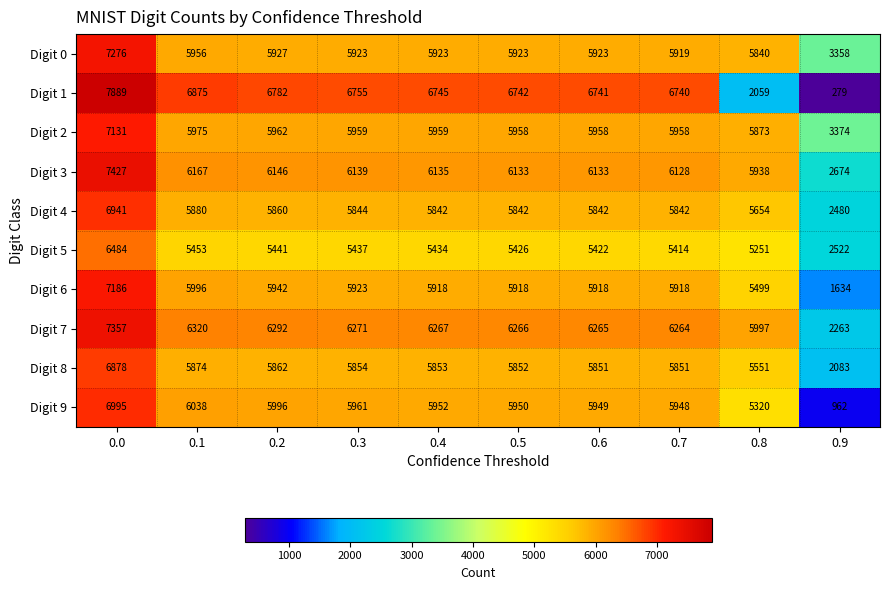

The Digit 1 series shows 7889 at 0.0. True or false?

True